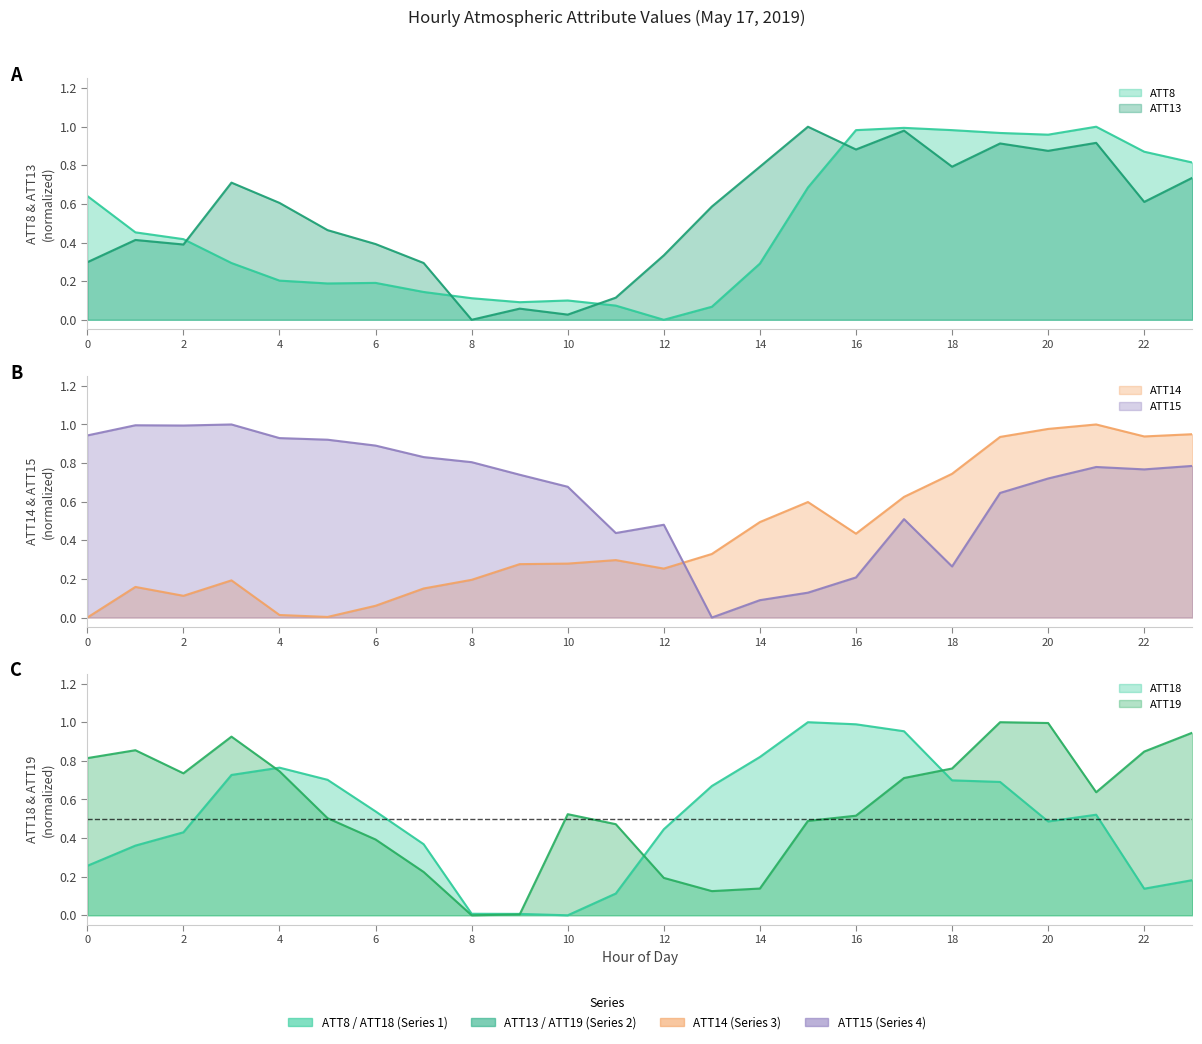

How many series are shown in this chart?

6